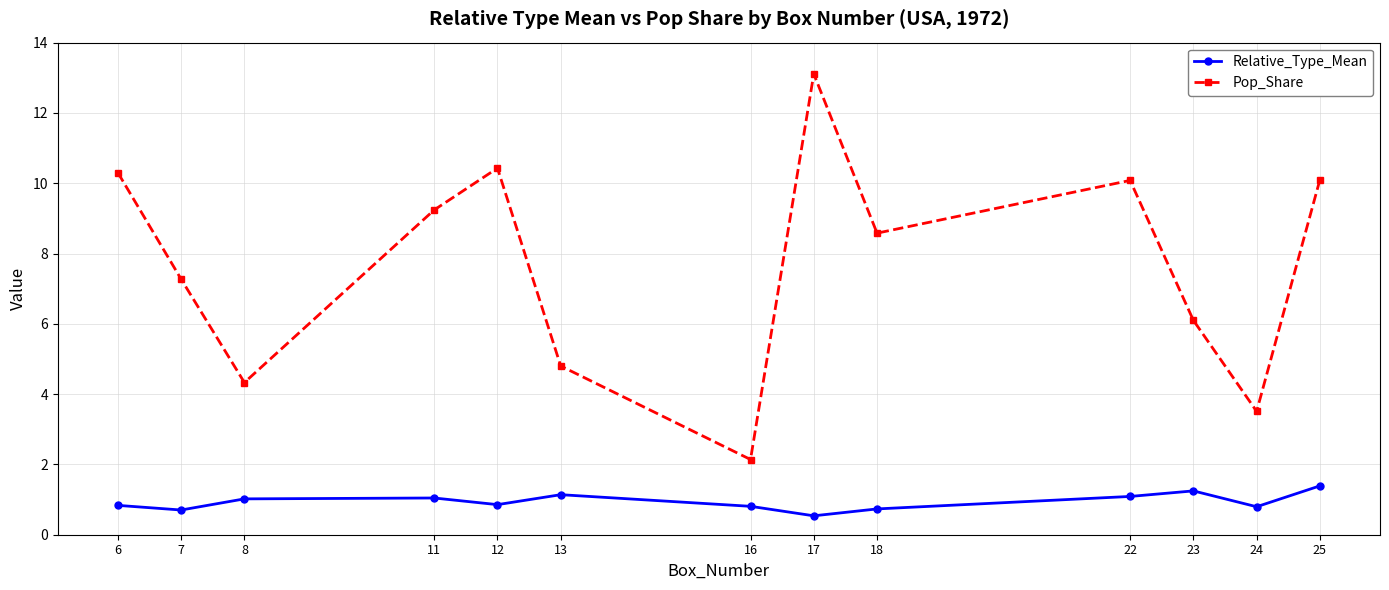

Which series has the largest range (max minus min)?

Pop_Share